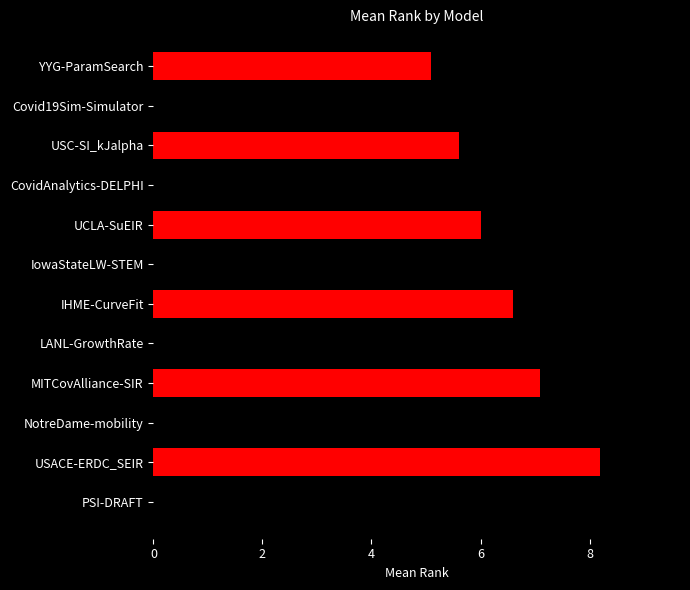

Which label corresponds to the largest value in the chart?

PSI-DRAFT